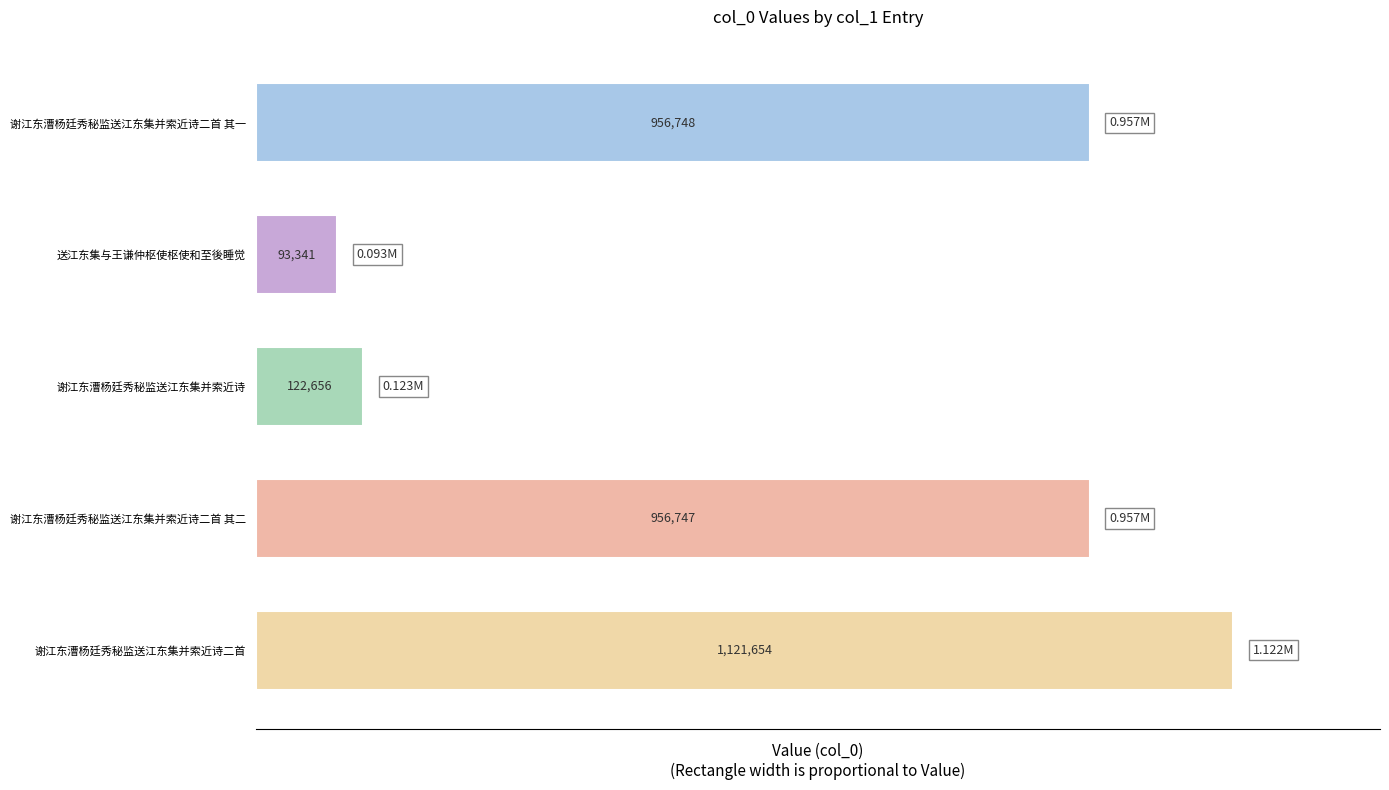

What is the ratio of the value at 谢江东漕杨廷秀秘监送江东集并索近诗二首 其一 to the value at 谢江东漕杨廷秀秘监送江东集并索近诗?

7.8